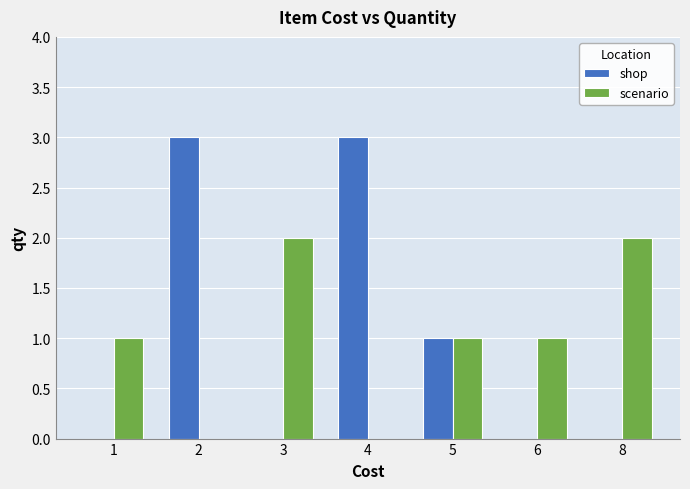

How many series are shown in this chart?

2